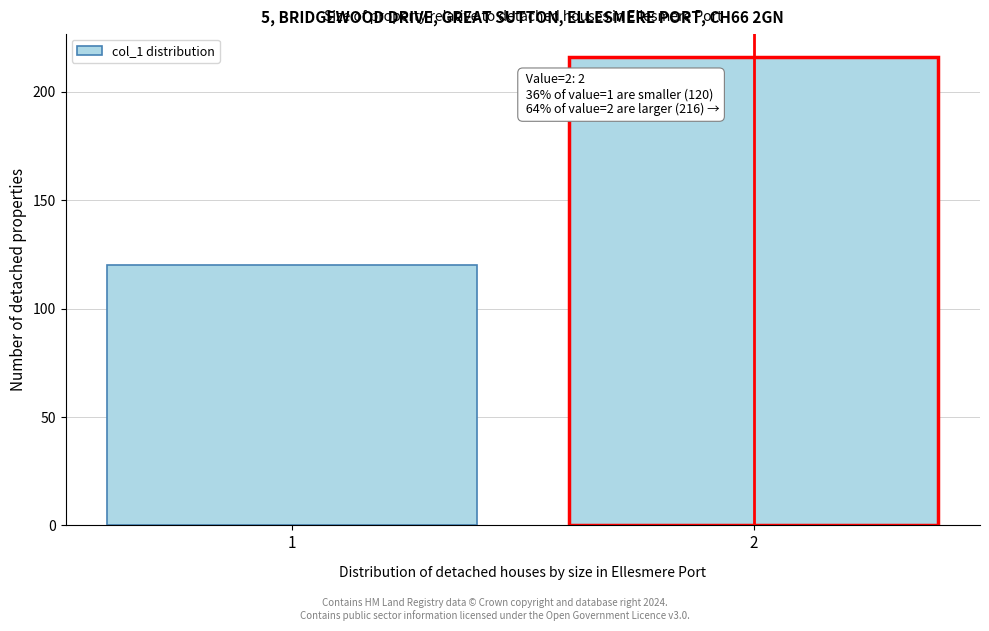

Reading left to right, extract all data points from this chart.

120	216